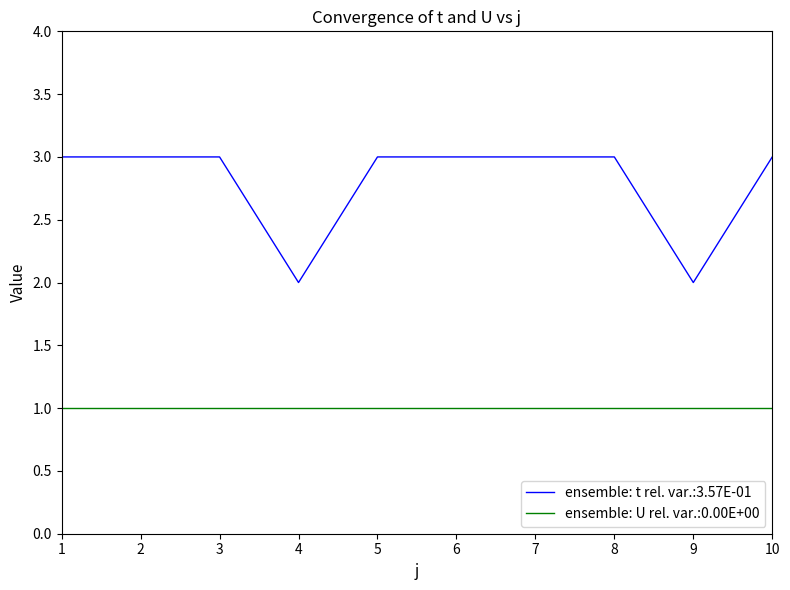

Rank the series by their maximum value, from highest to lowest.

ensemble: t rel. var.:3.57E-01, ensemble: U rel. var.:0.00E+00